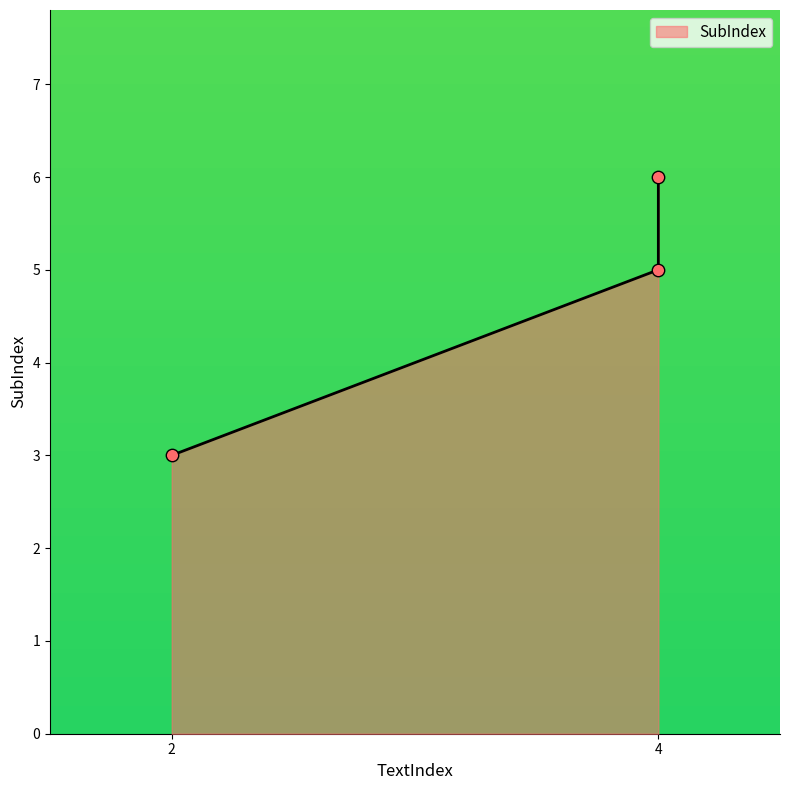

Which has a higher value, 4 or 4?

4